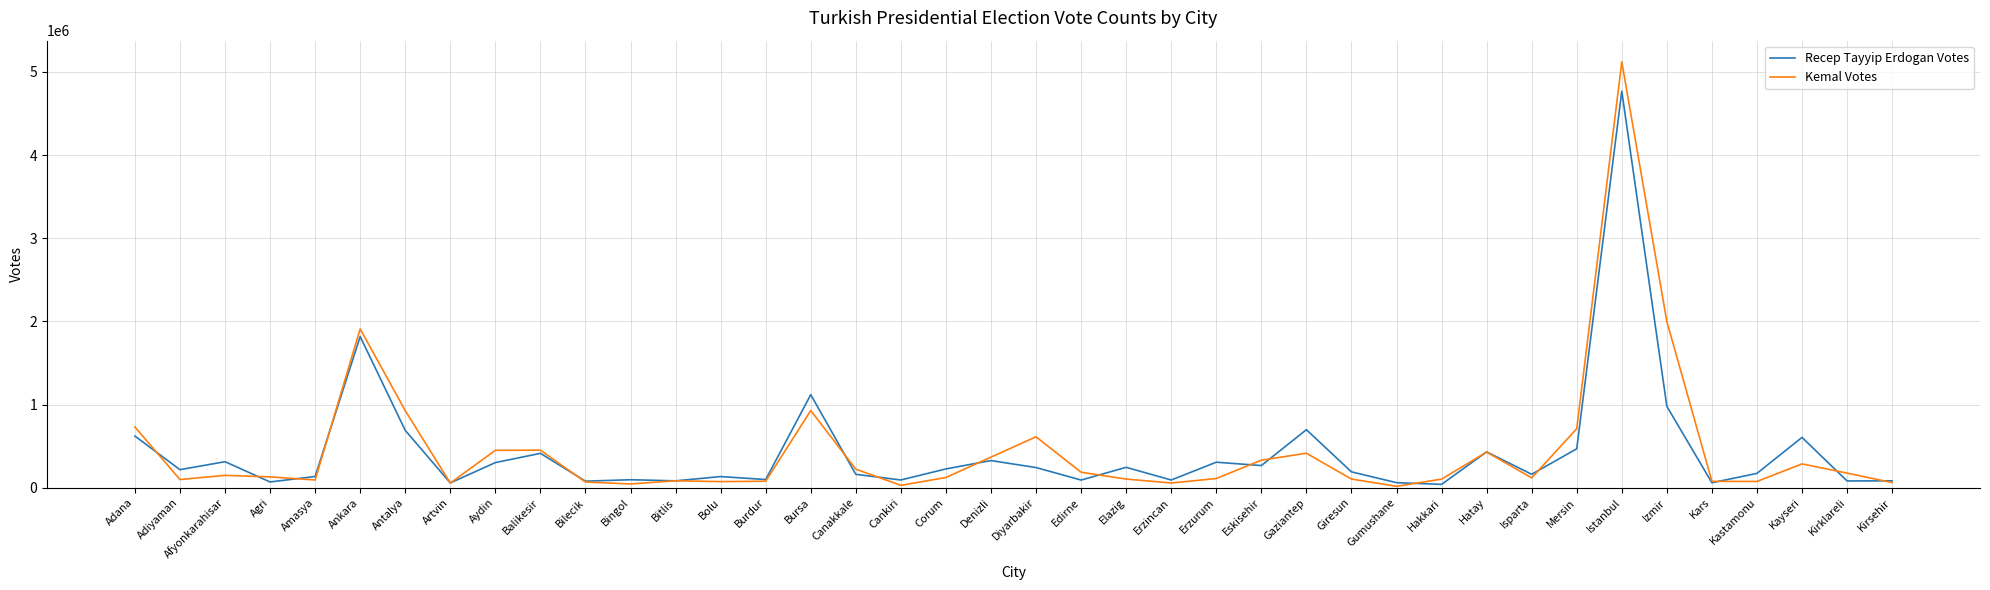

At which label does Kemal Votes first exceed 129693?

Adana